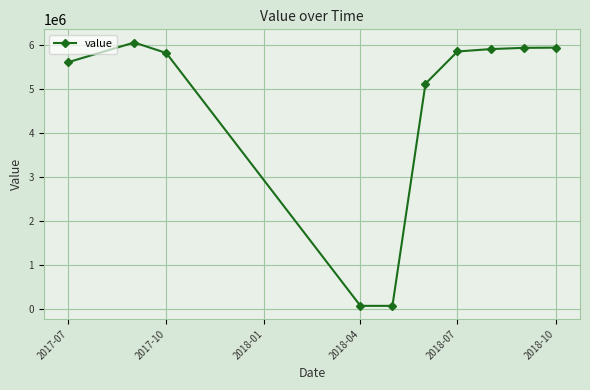

True or false: the data has more than 0 interior local peaks.

True